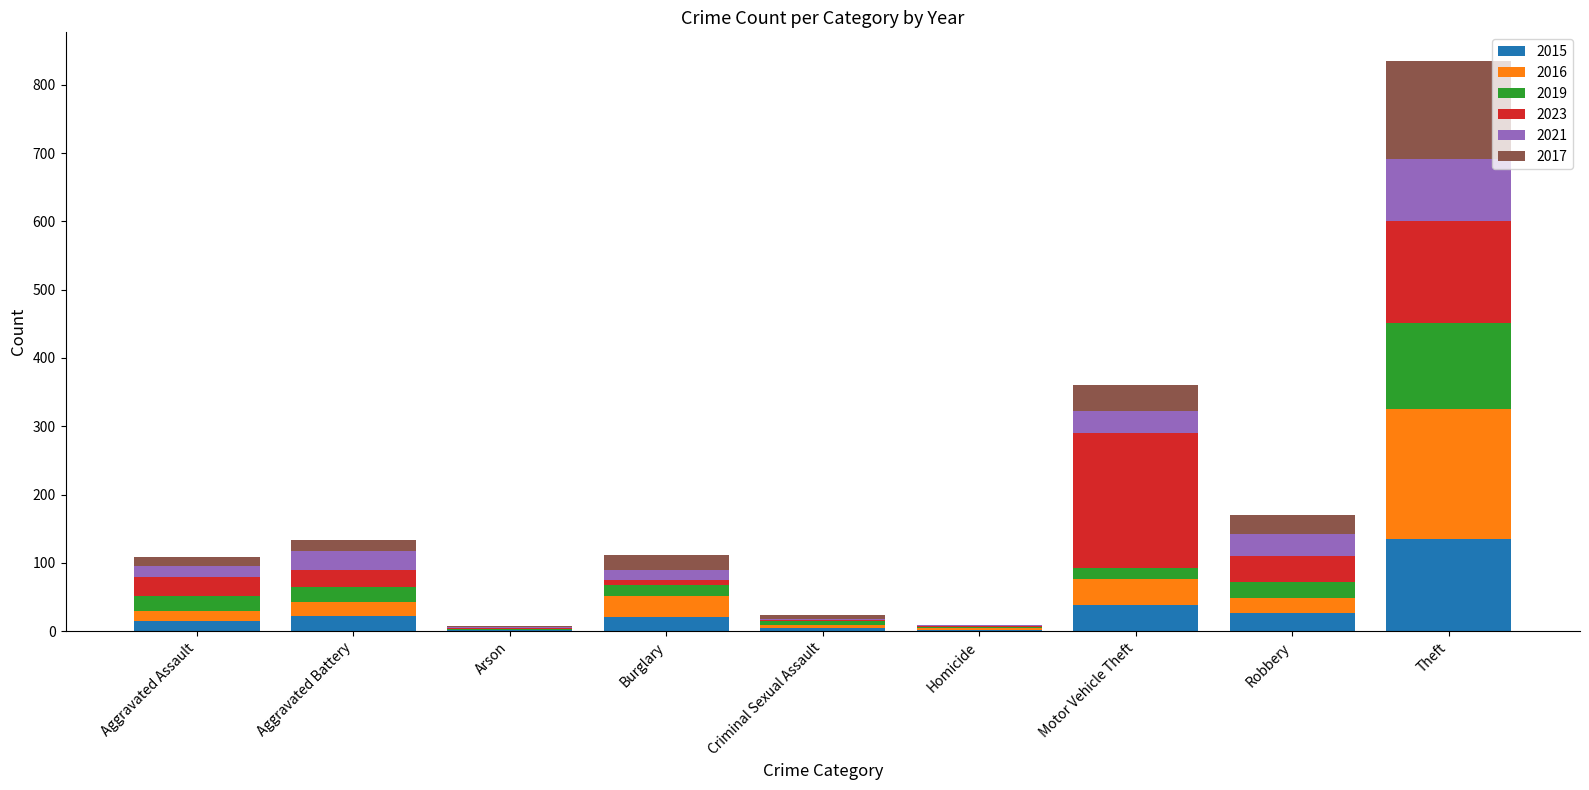

What is the maximum value for 2015?

135